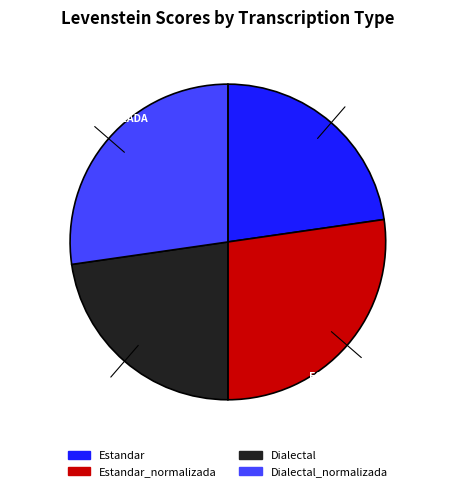

To the nearest percent, what is the average slice percentage?

25%